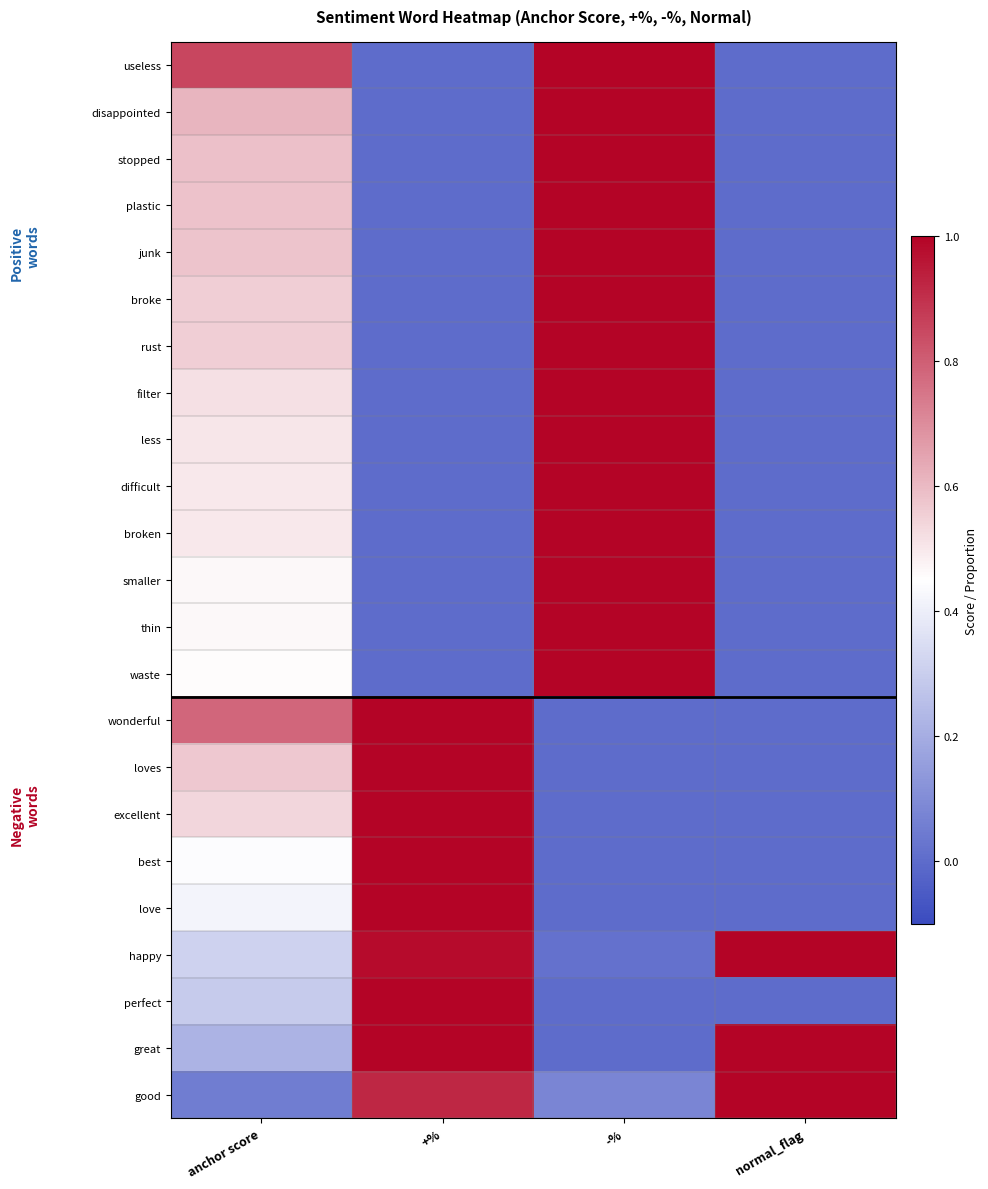

What is the spread (max minus min) of values at +%?

1.0